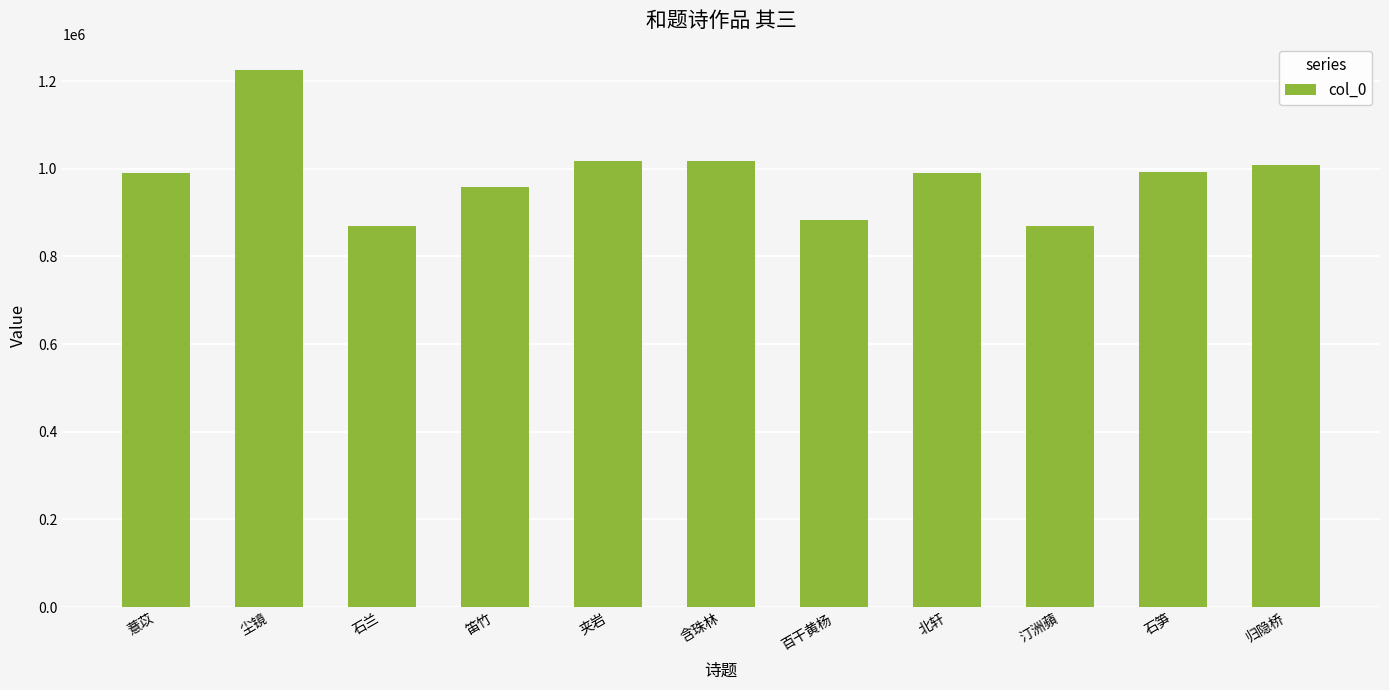

What value does the data have at 尘镜?

1224068